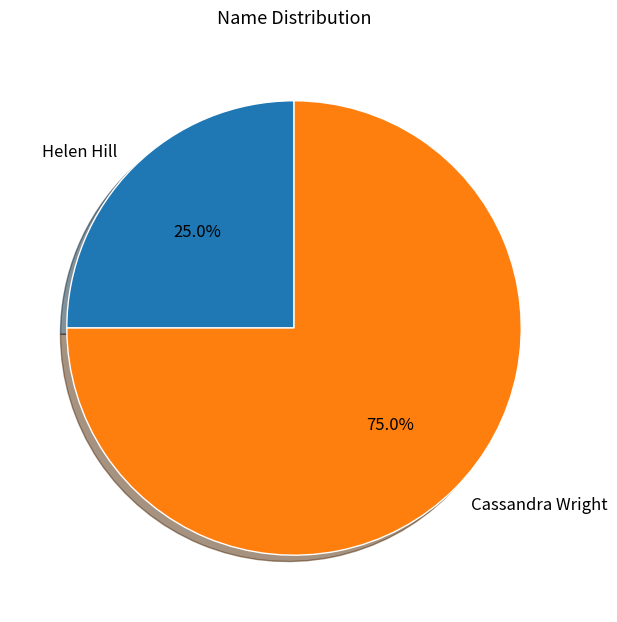

Is Cassandra Wright the majority of the pie?

Yes